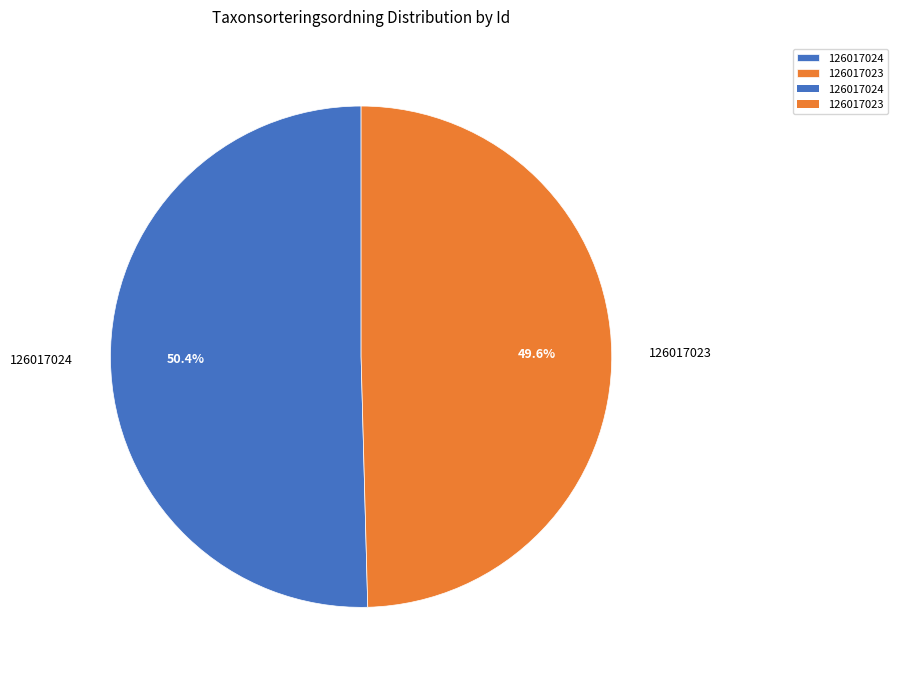

Is there a majority slice in this chart?

Yes